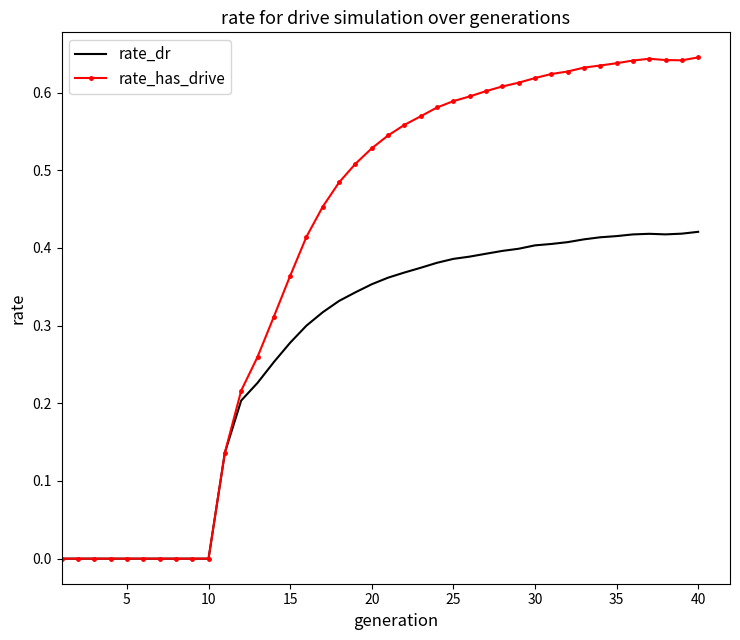

List the series in order of their overall mean, lowest first.

rate_dr, rate_has_drive